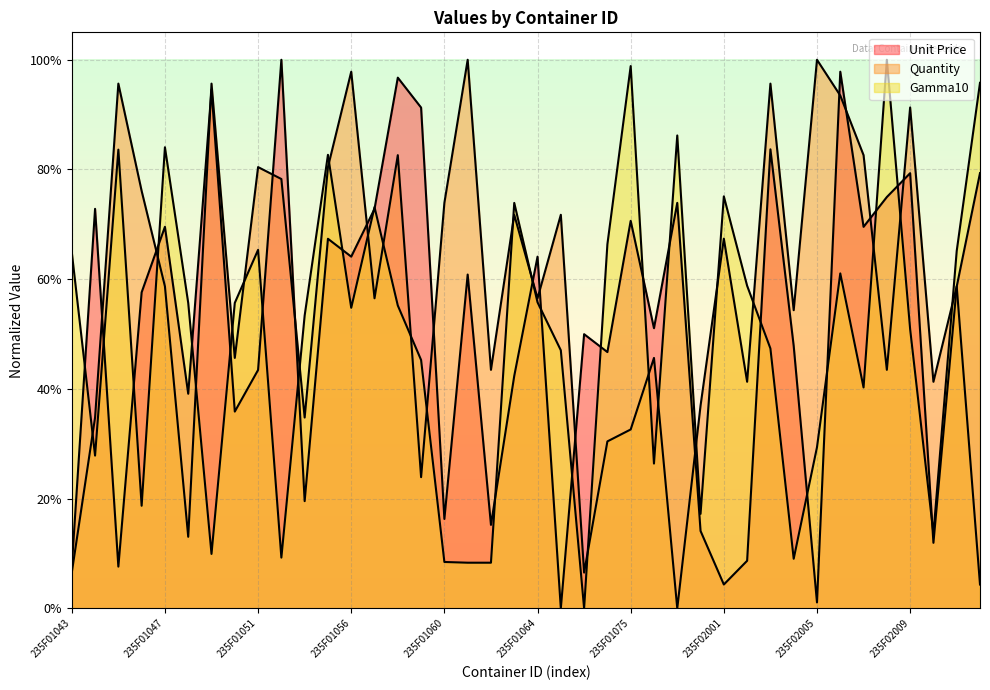

What is the difference between the second highest and second lowest values in the Unit Price series?

96.8